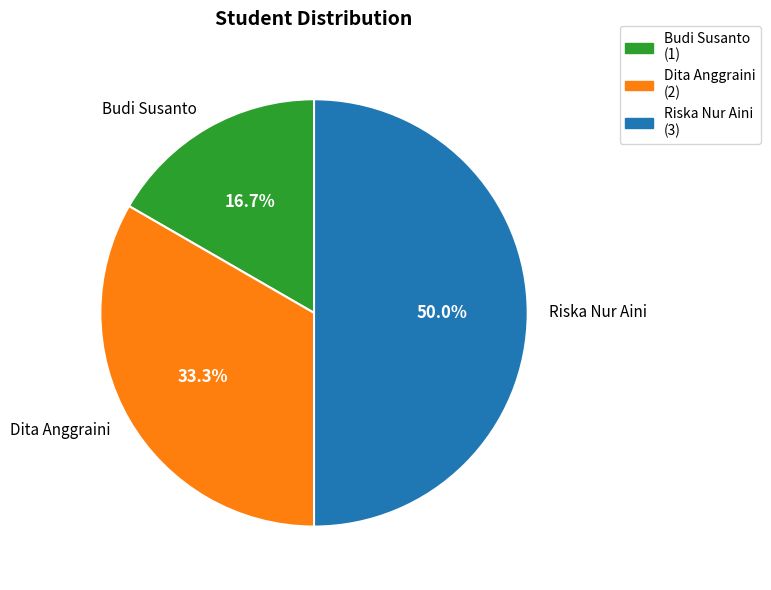

Does Budi Susanto represent more than half of the total?

No